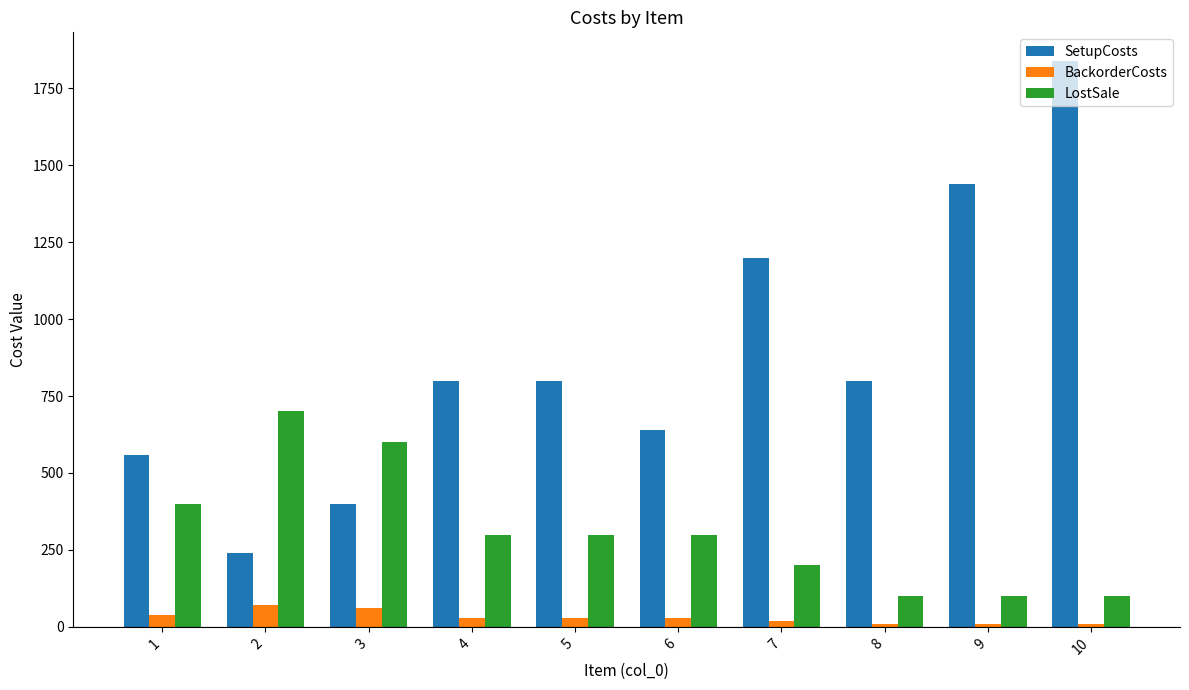

Is it true that BackorderCosts equals 10 at 9?

True